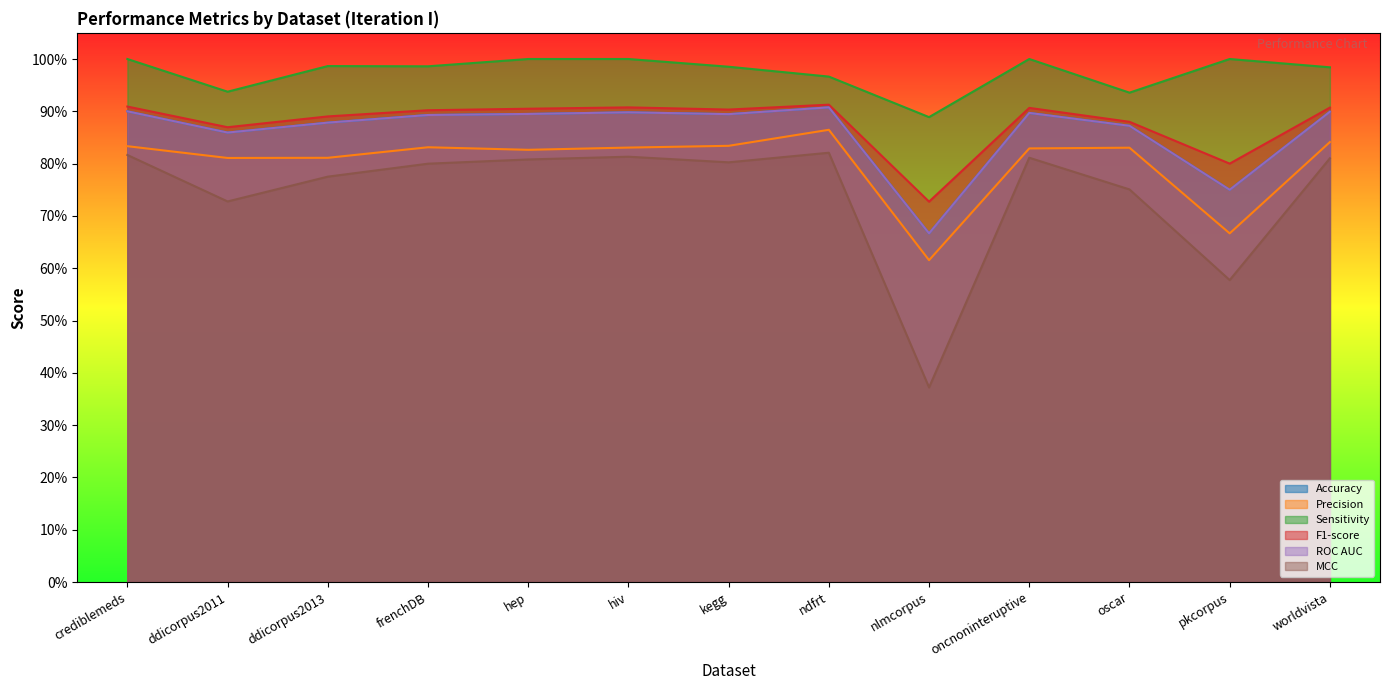

Does the chart have visible grid lines?

No